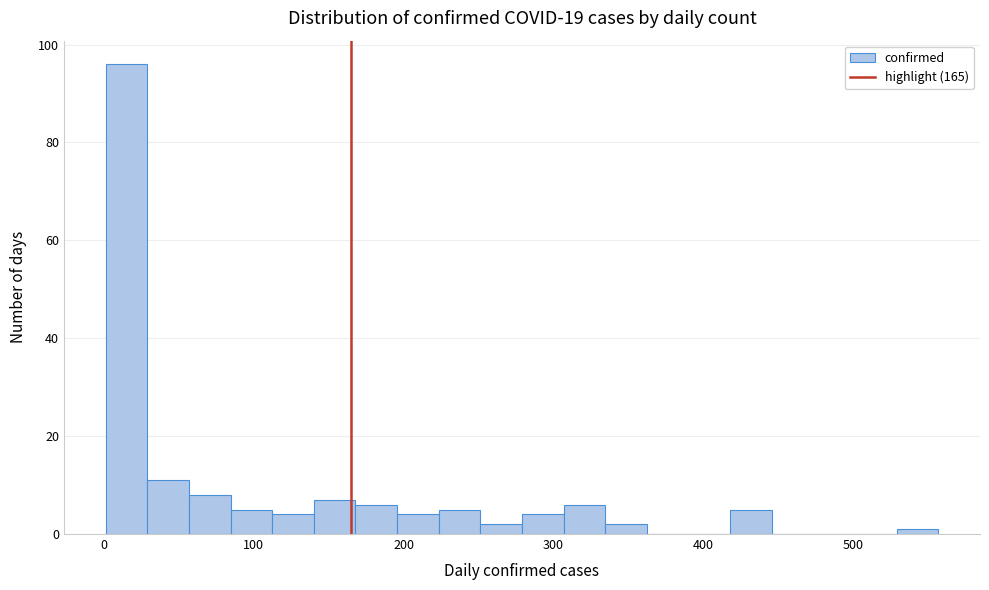

Read against the x-axis, roughly where is the centre of the tallest bar?

10